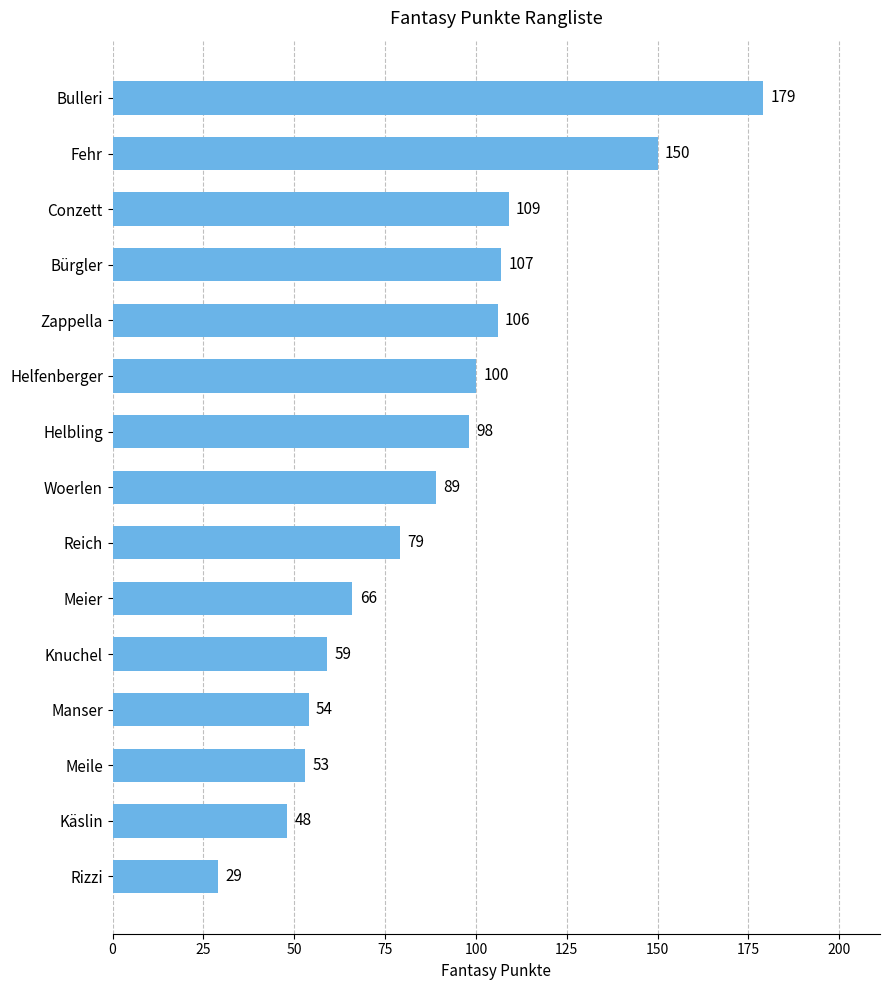

How many bars are there in total?

15